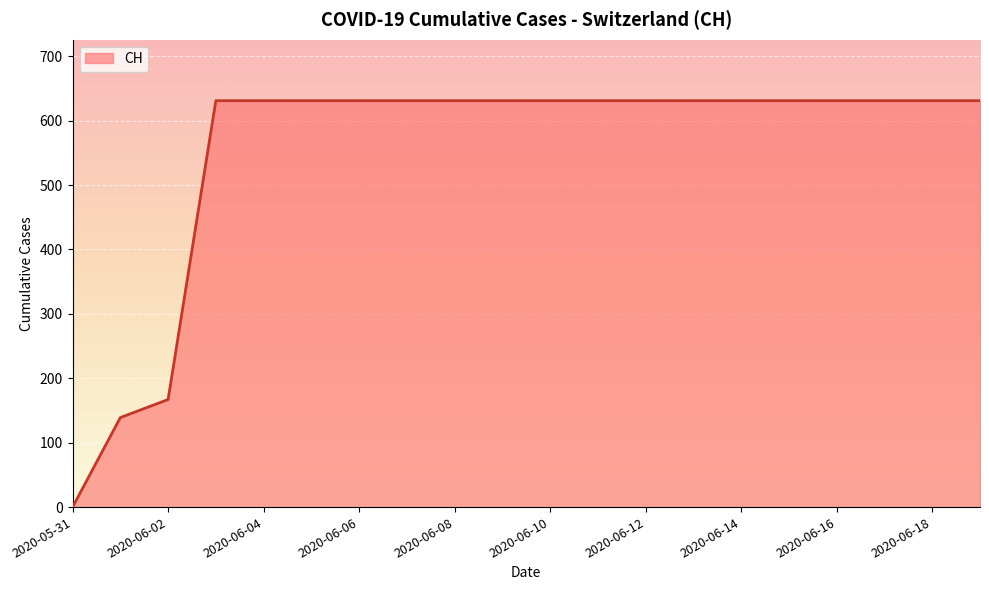

What is the difference between the maximum and minimum values?

631